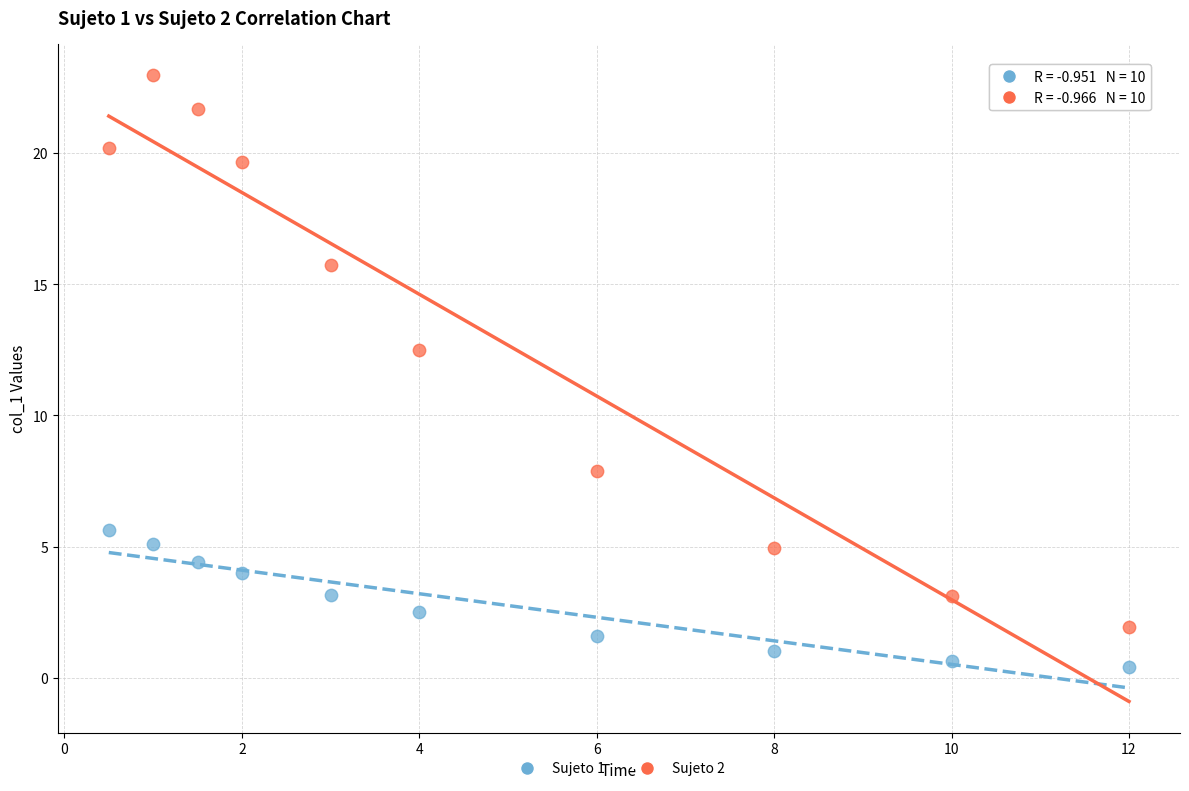

Across all series, what Y value is closest to 11?

12.5